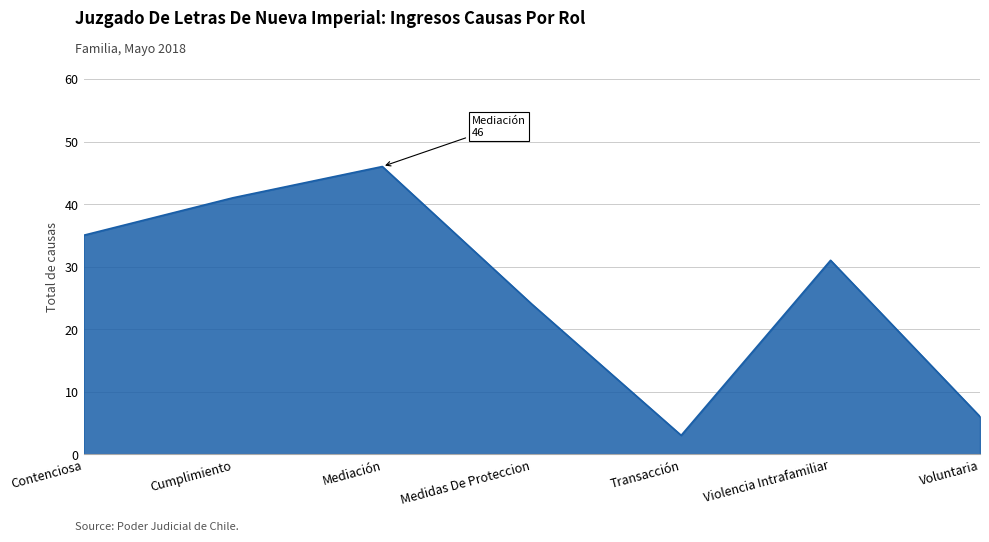

What is the difference between the maximum and minimum values?

43